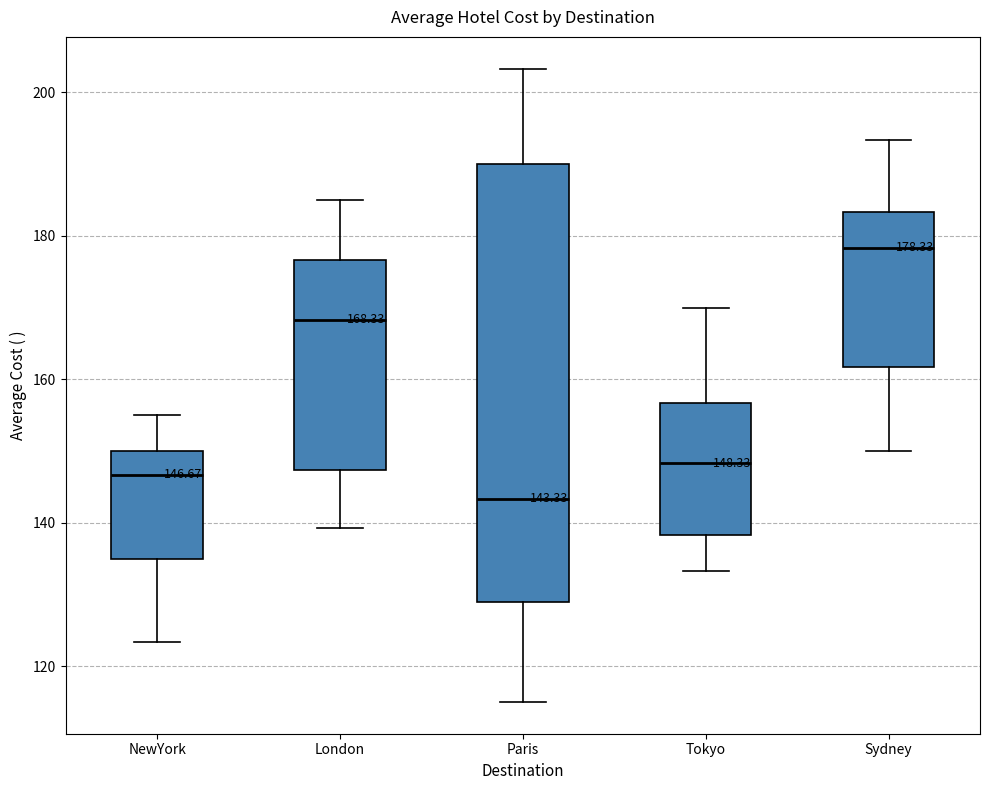

Which box has the highest median line?

Sydney